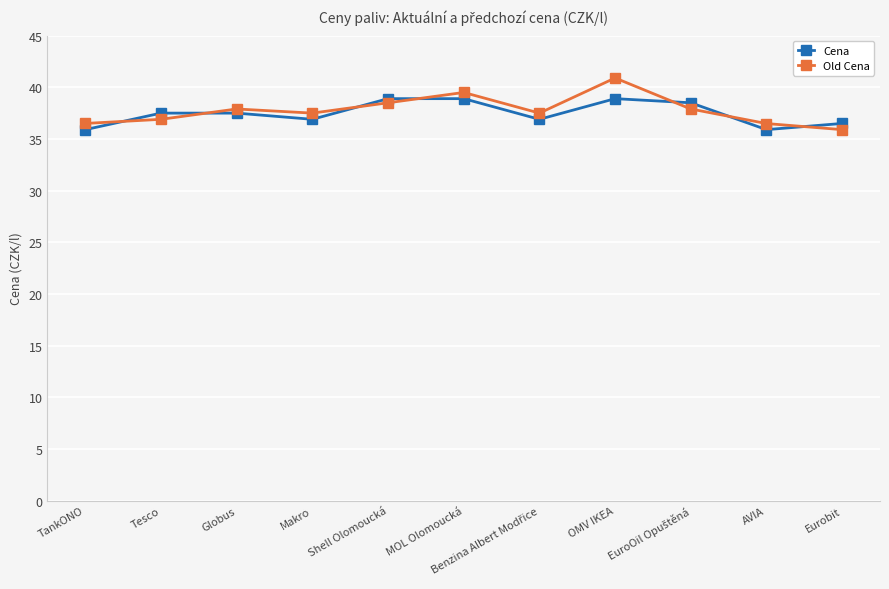

What is the maximum value for Cena?

38.9